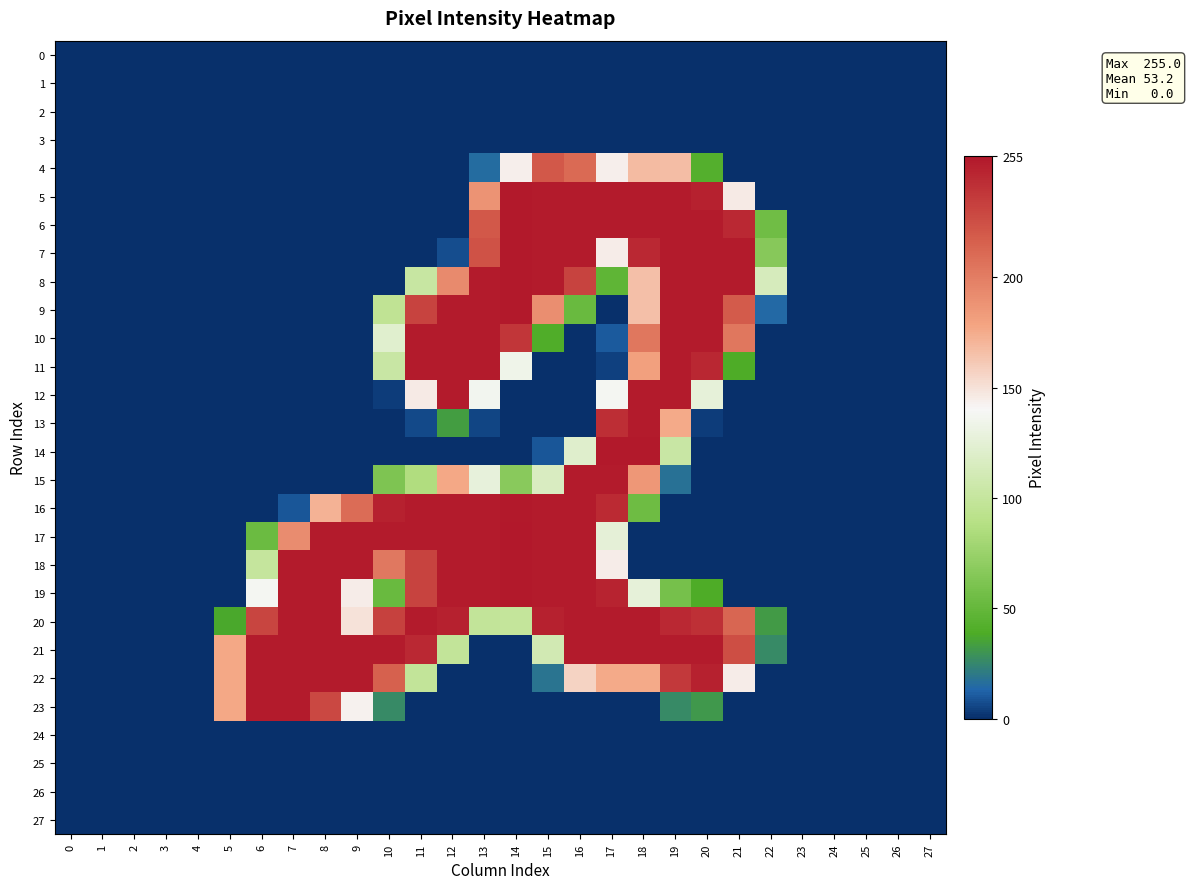

List the series in order of their peak value, lowest first.

0, 1, 2, 3, 24, 25, 26, 27, 4, 10, 11, 12, 13, 15, 20, 21, 22, 23, 5, 6, 7, 8, 9, 14, 16, 18, 19, 17